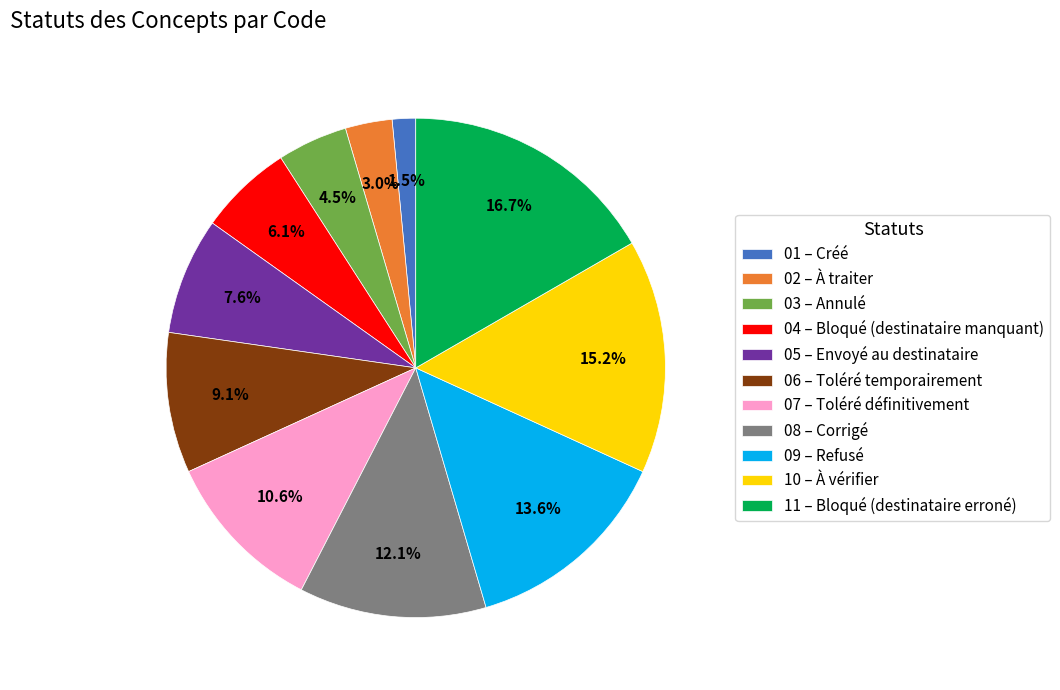

Between 11 – Bloqué (destinataire erroné) and 07 – Toléré définitivement, which is larger?

11 – Bloqué (destinataire erroné)